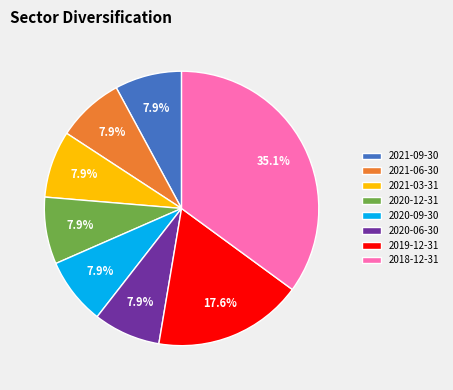

Approximately how many times larger is the value at 2020-12-31 compared to 2018-12-31?

0.2